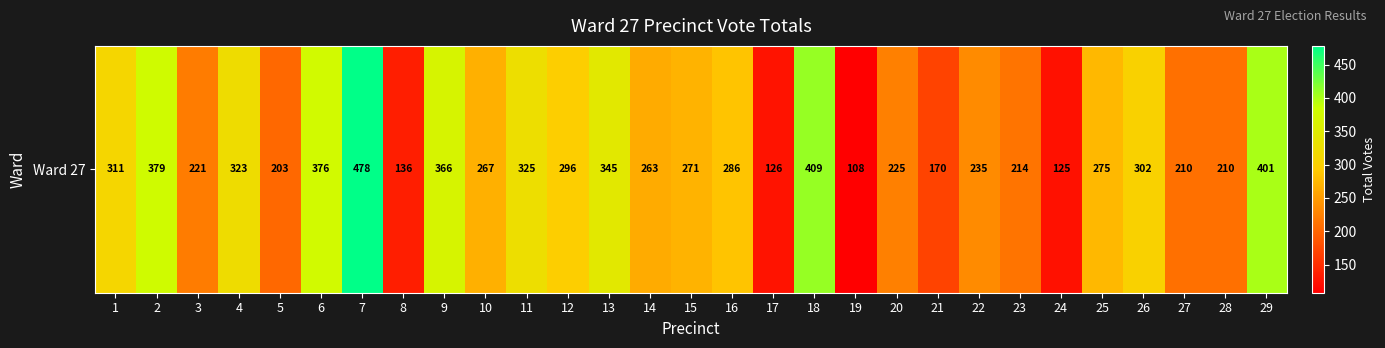

What is the average value?

271